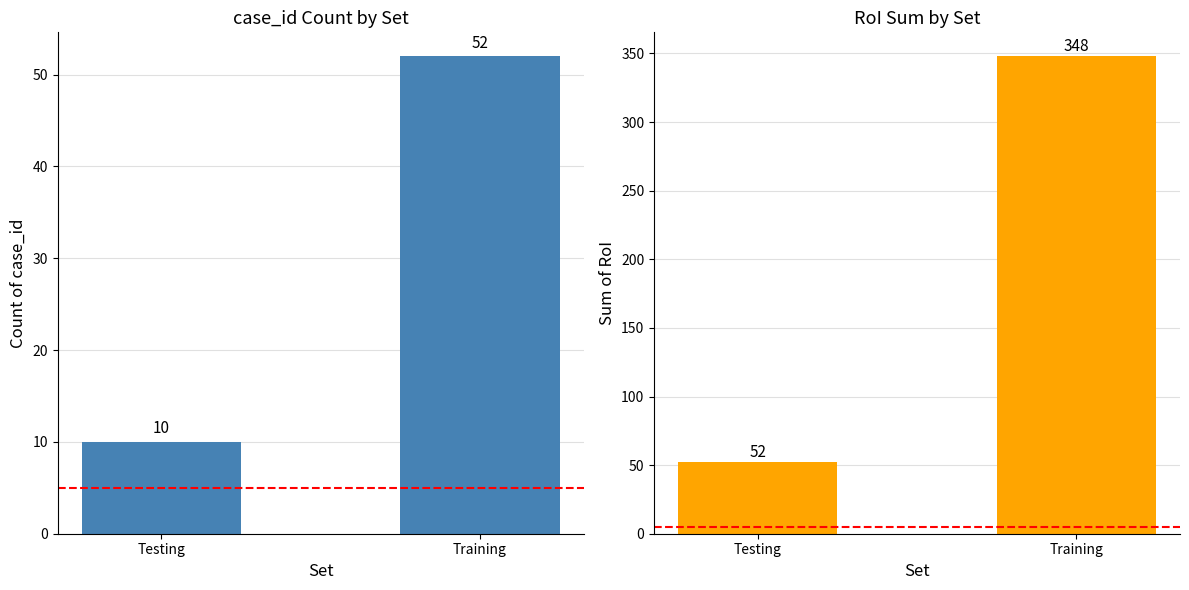

Which category has the highest value in the RoI series?

Training